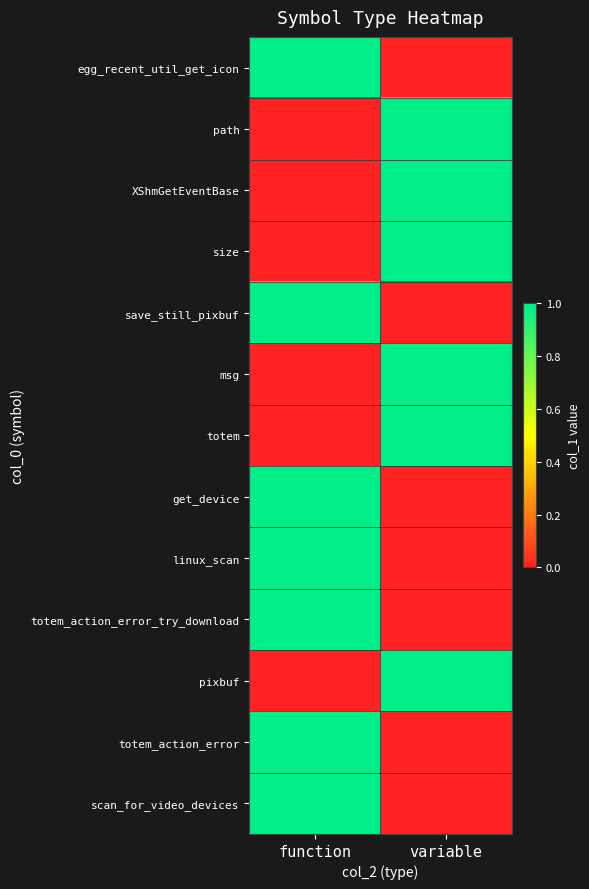

Reading left to right, what are all the values shown in this chart?

egg_recent_util_get_icon: function=1	variable=0
path: function=0	variable=1
XShmGetEventBase: function=0	variable=1
size: function=0	variable=1
save_still_pixbuf: function=1	variable=0
msg: function=0	variable=1
totem: function=0	variable=1
get_device: function=1	variable=0
linux_scan: function=1	variable=0
totem_action_error_try_download: function=1	variable=0
pixbuf: function=0	variable=1
totem_action_error: function=1	variable=0
scan_for_video_devices: function=1	variable=0